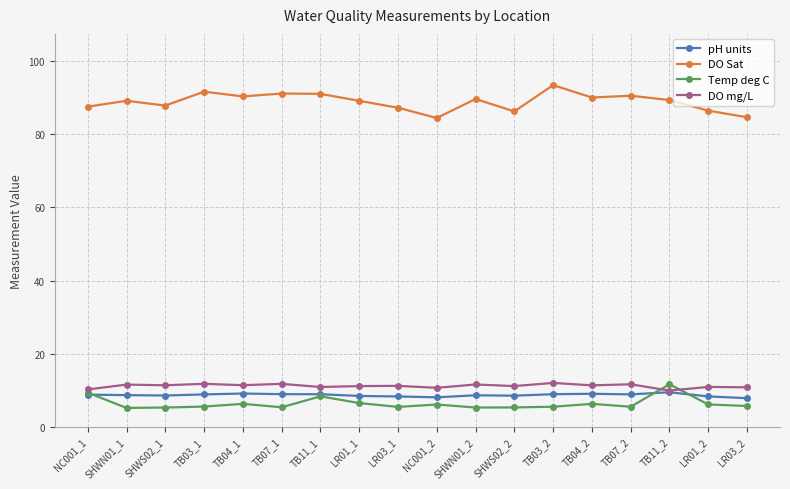

True or false: pH units and DO Sat intersect in this chart.

False